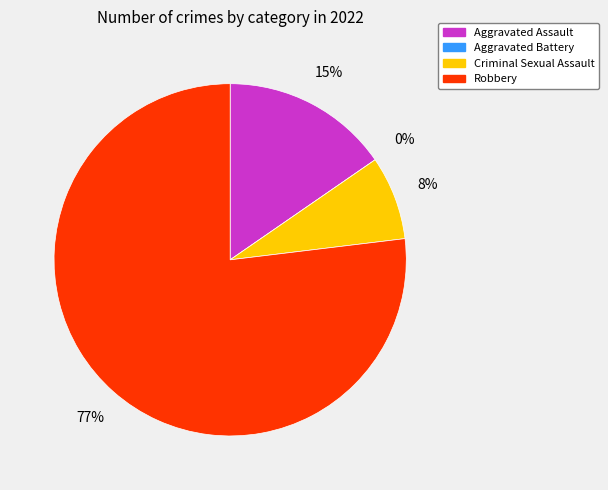

What is the majority slice?

Robbery